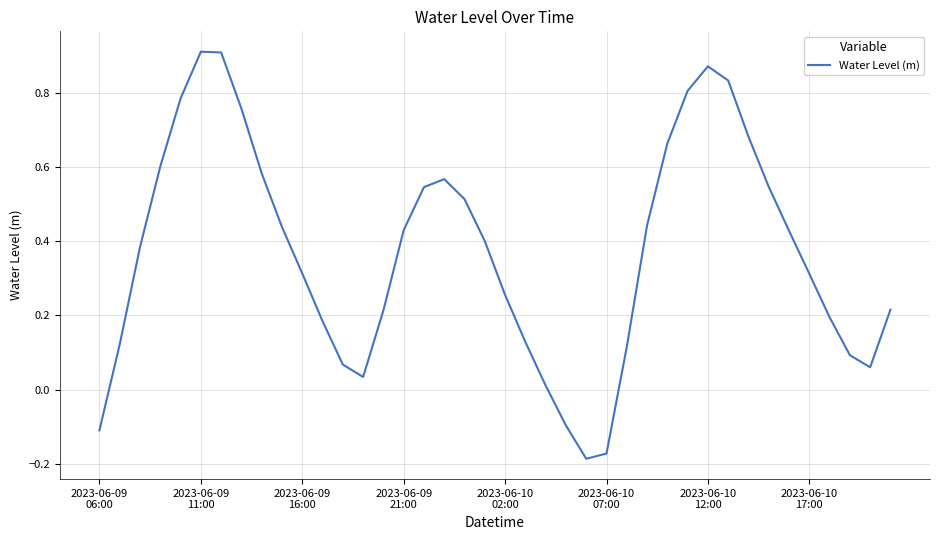

What is the difference between the maximum and minimum values?

1.1